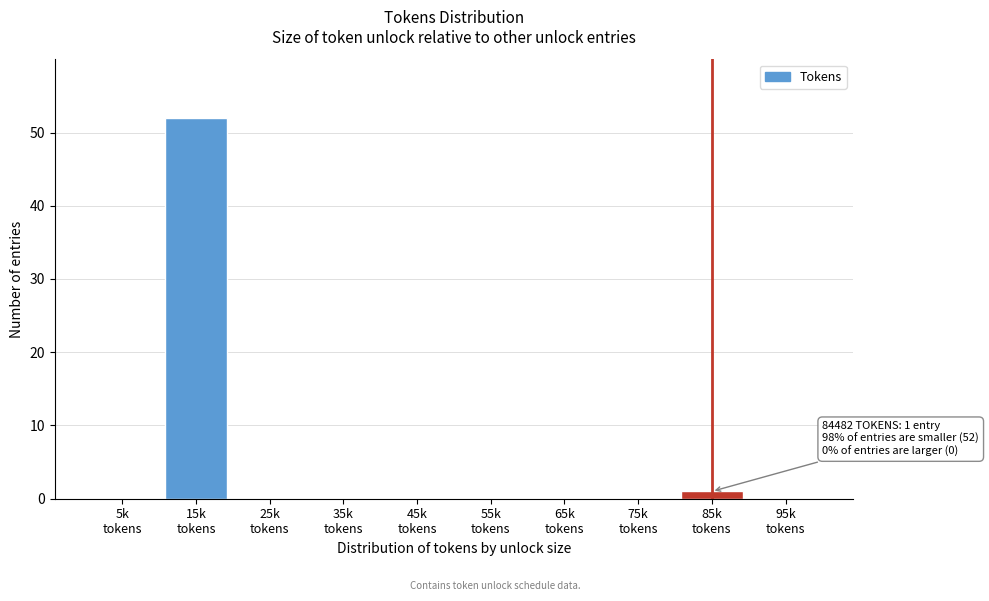

What is the sum of all values?

53